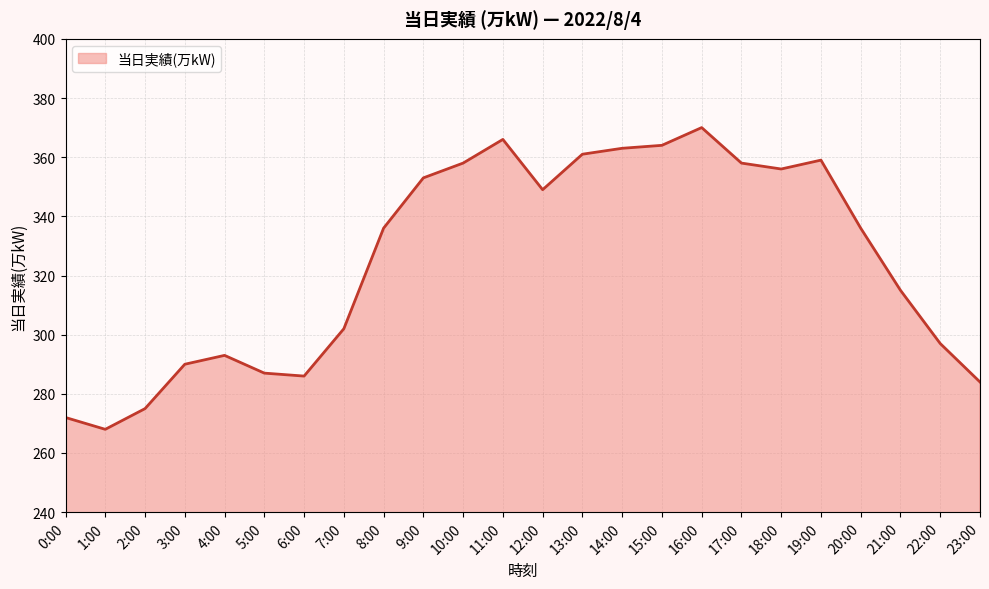

What position from the left is 7:00?

8